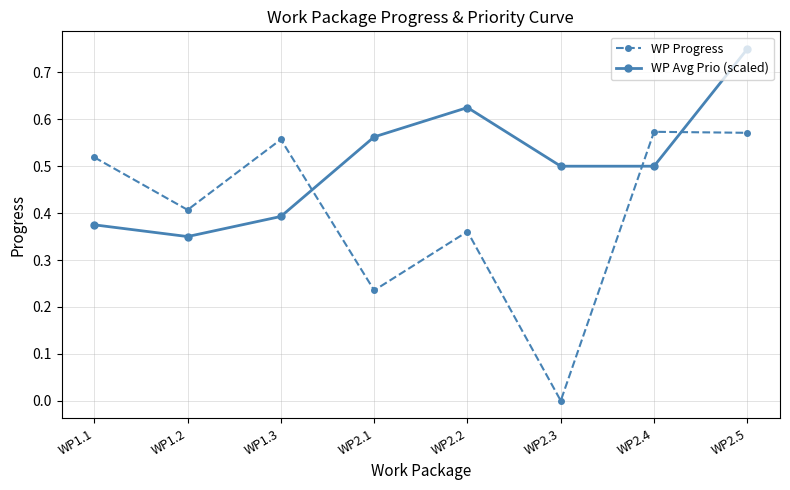

True or false: WP Avg Prio (scaled) has more than 1 points higher than both neighbors.

False